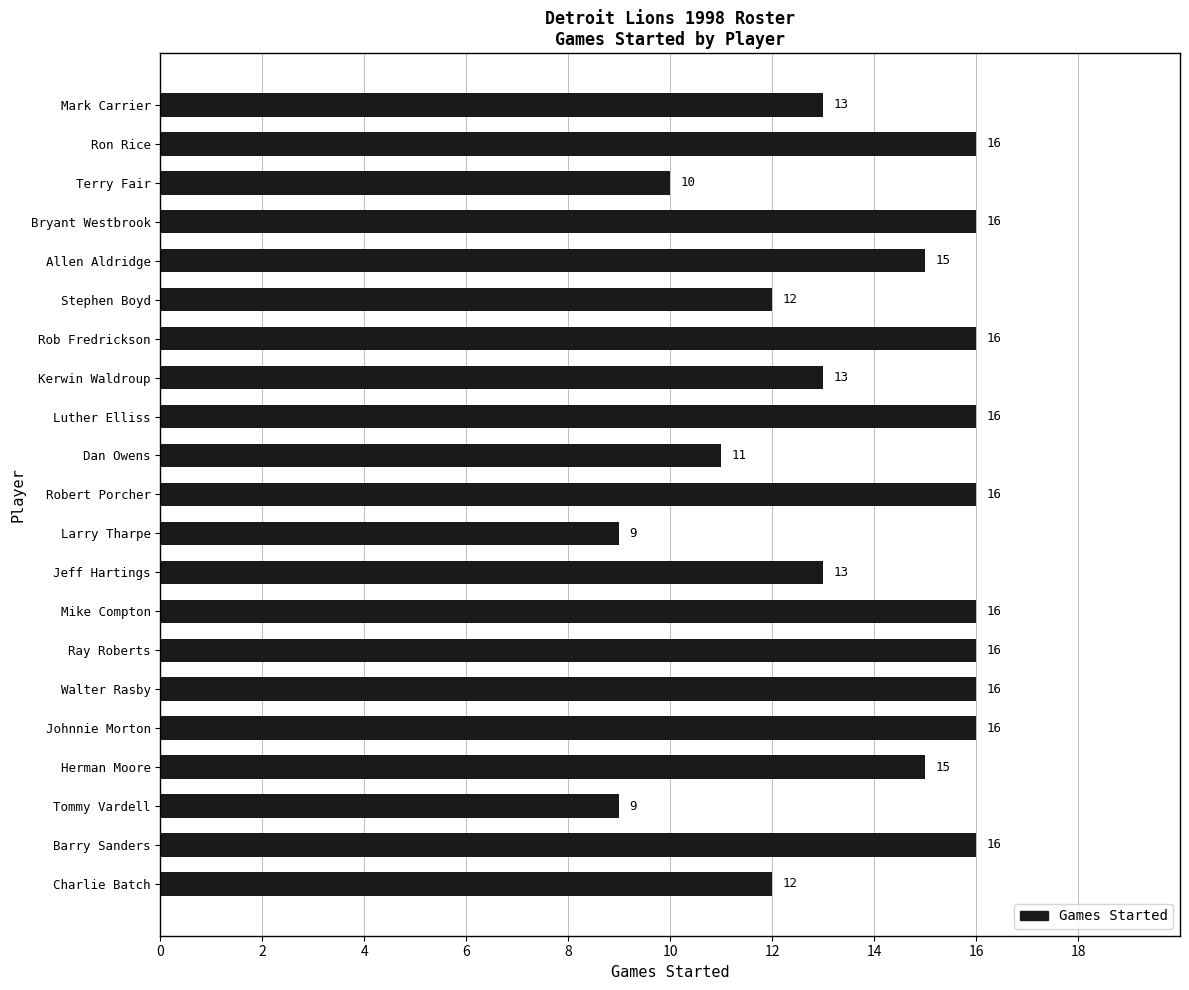

True or false: the data shows 7 at Terry Fair.

False